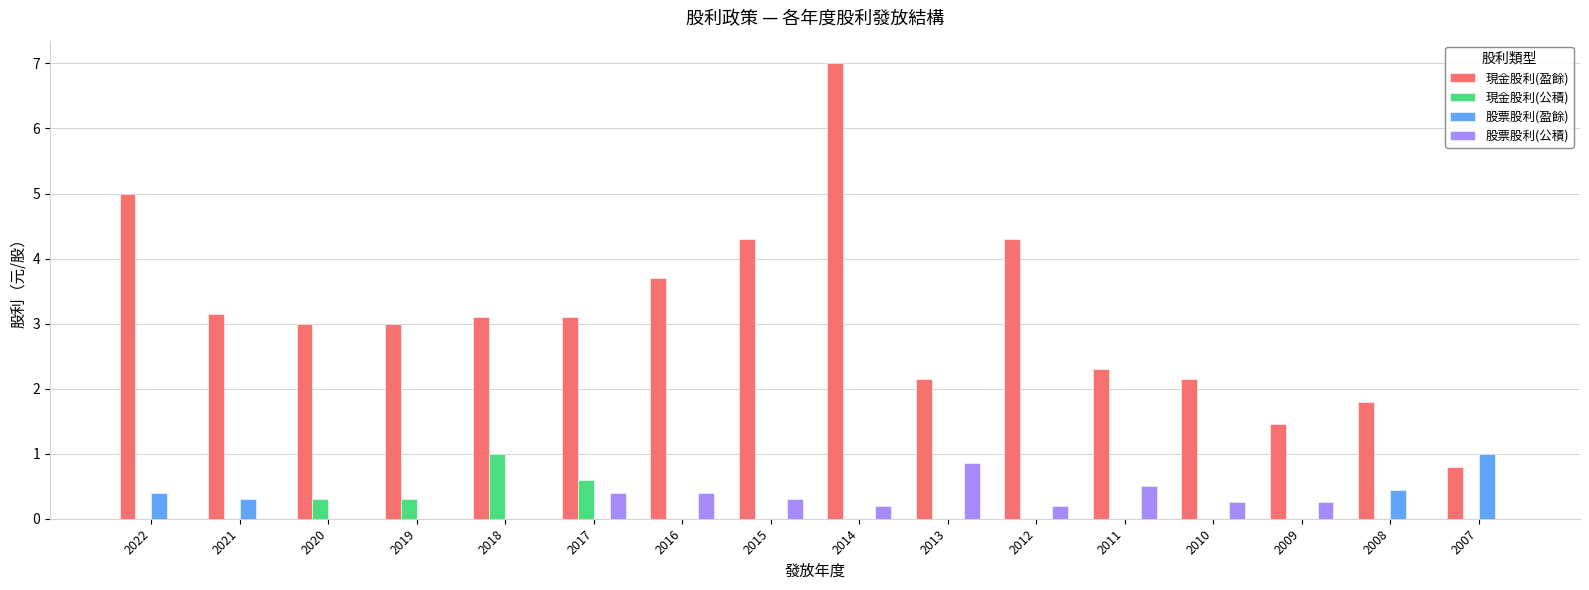

The 股票股利(盈餘) series shows 0.5 at 2018. True or false?

False